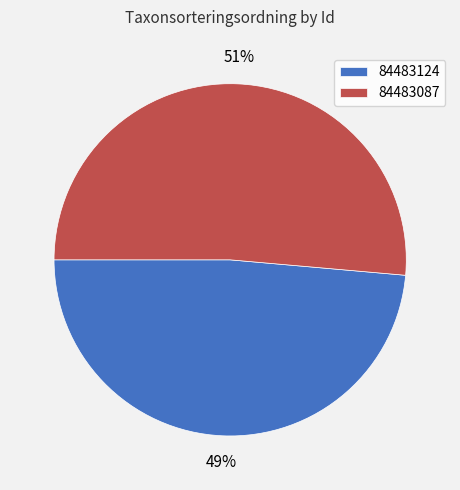

What percentage is the 84483124 slice, to the nearest percent?

49%